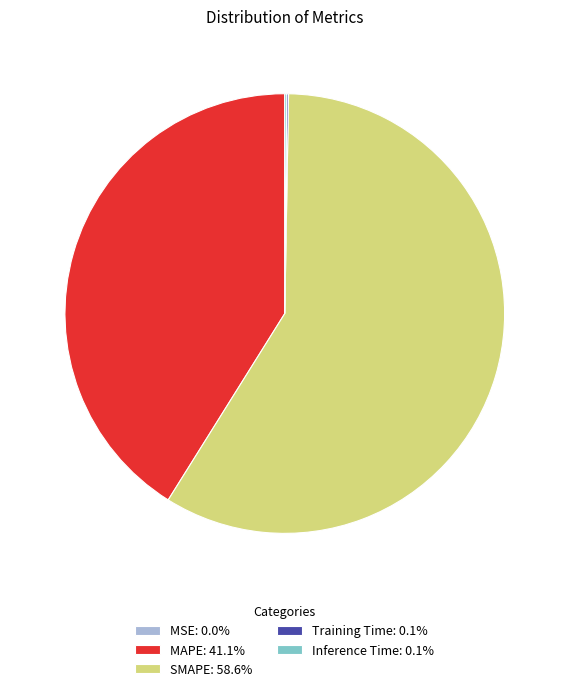

Is there a majority slice in this chart?

Yes